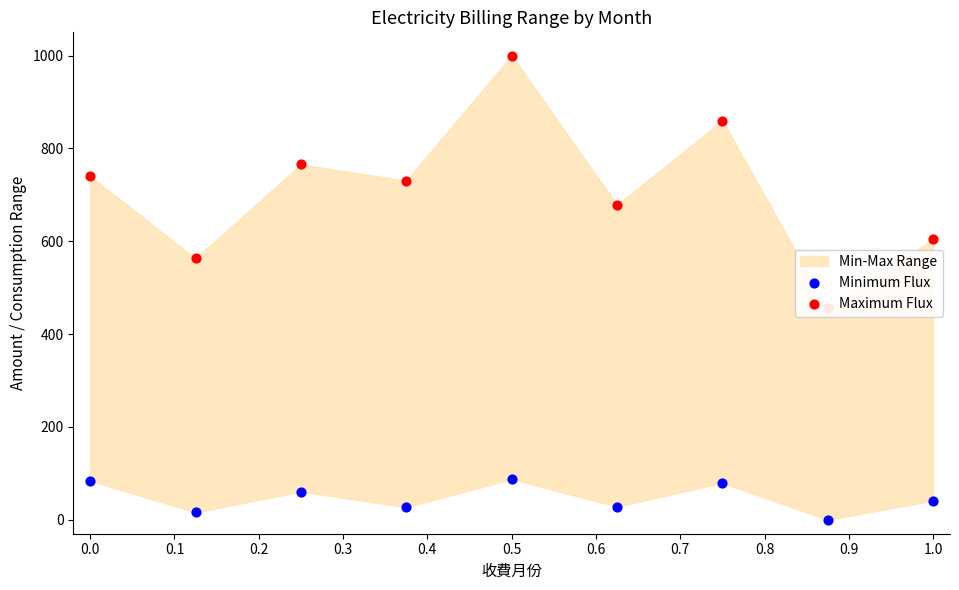

Which series reaches the minimum Y coordinate?

Minimum Flux